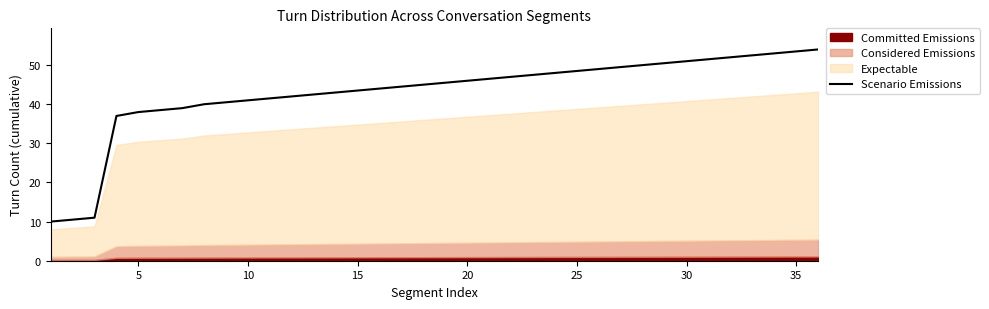

How many data points does each series have?

20